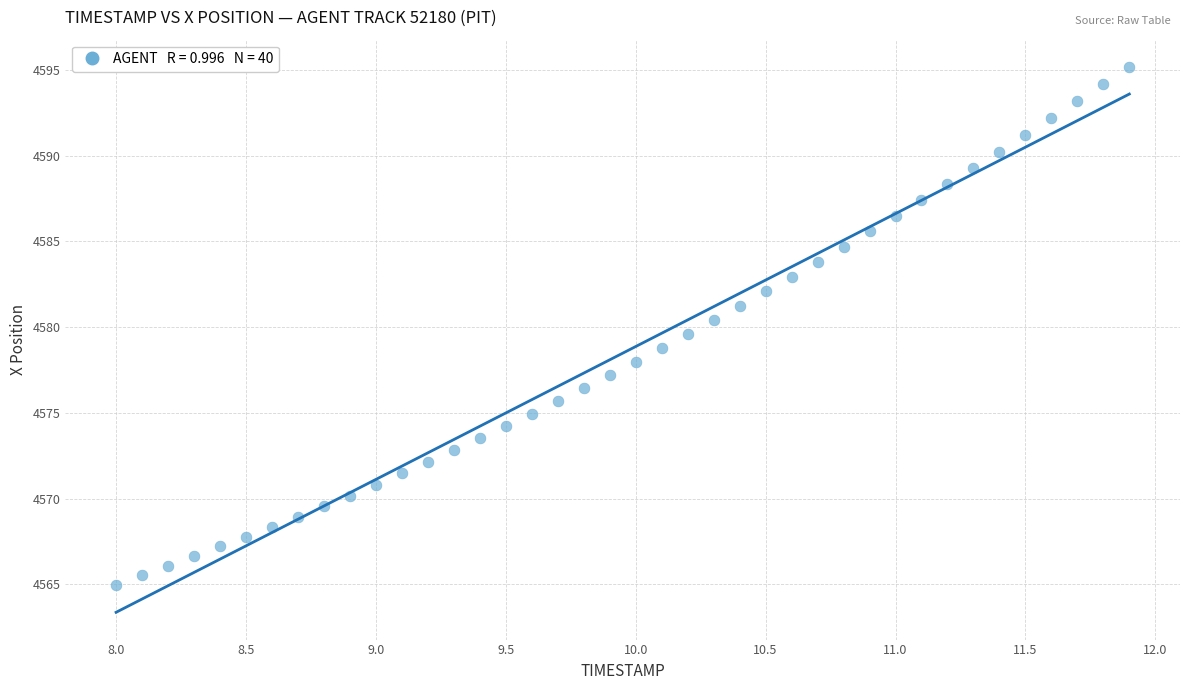

What is the range of X values (max minus min)?

3.9